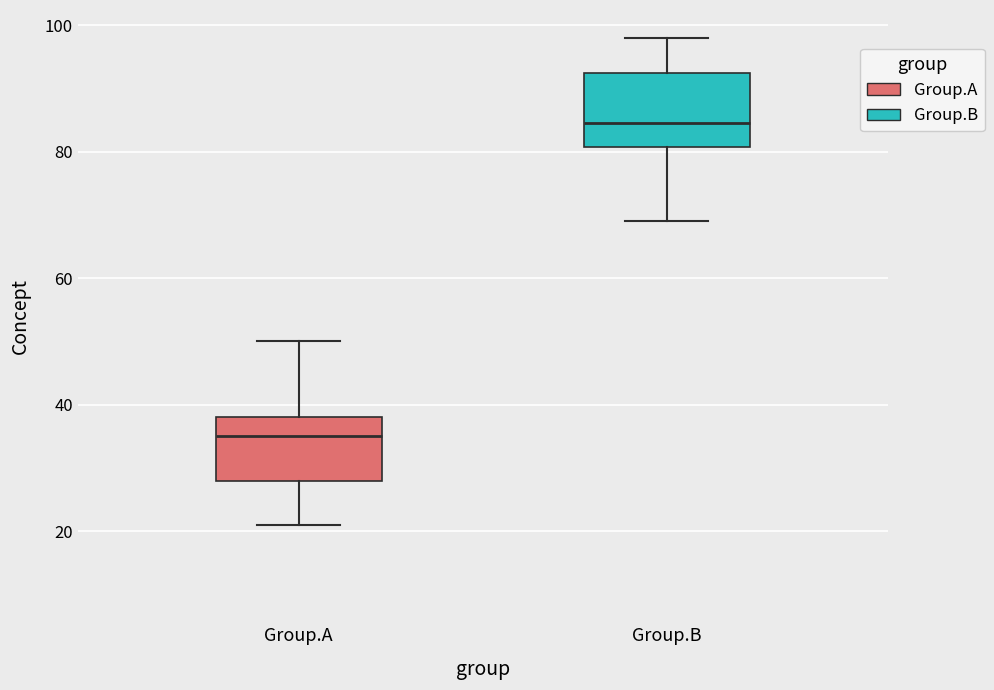

Reading left to right, read every box against the y-axis: the position of its median line, the range the box covers, and the ends of its whiskers. The values are not printed on the chart, so give them approximately, as read against the axis.

Group.A: median 36, box 28 to 38, whiskers 22 to 50
Group.B: median 84, box 80 to 92, whiskers 70 to 98